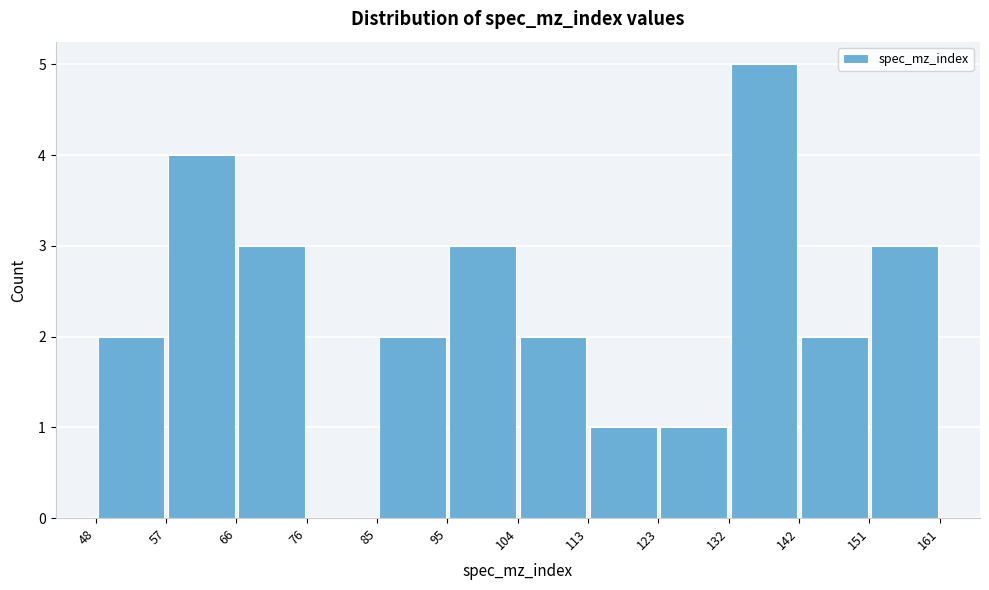

Reading left to right, list every bar in this chart as the range it spans on the x-axis followed by its height. The values are not printed on the chart, so give them approximately, as read against the axis.

48 to 57: 2
57 to 66: 4
66 to 76: 3
76 to 85: 0
85 to 95: 2
95 to 104: 3
104 to 113: 2
113 to 123: 1
123 to 132: 1
132 to 142: 5
142 to 151: 2
151 to 161: 3